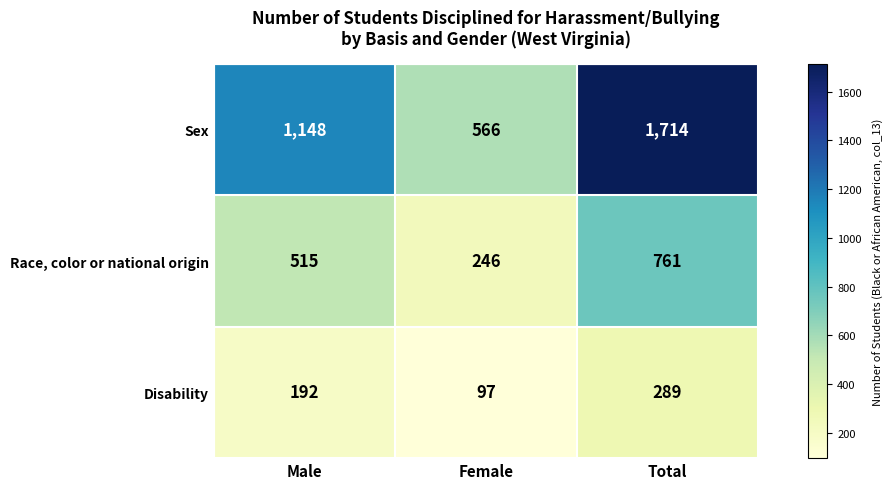

At which category does the chart reach its peak across all series?

Total